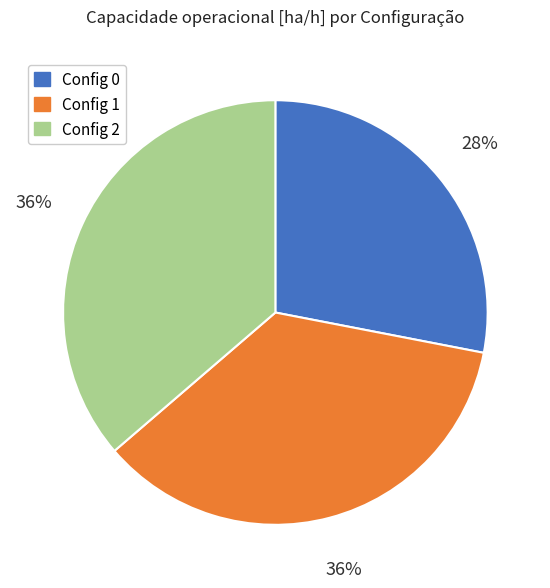

Is there any slice that represents more than half of the pie?

No